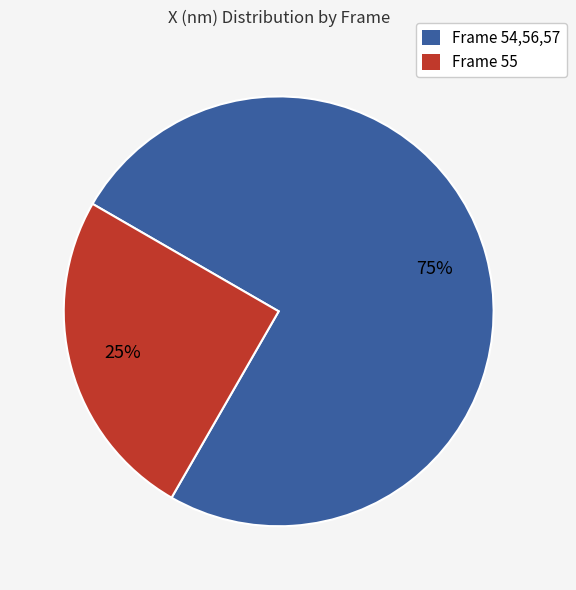

Is there any slice that represents more than half of the pie?

Yes